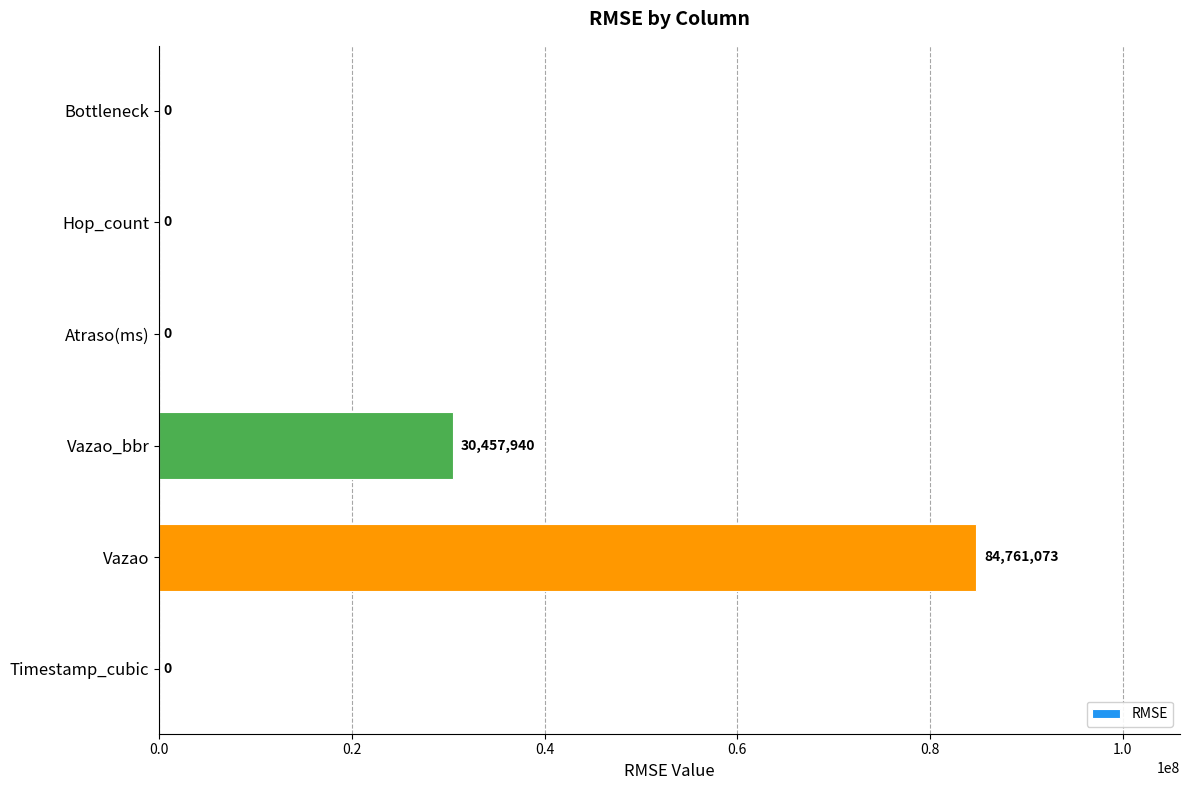

The chart shows a value of 0.0 at Bottleneck. True or false?

True